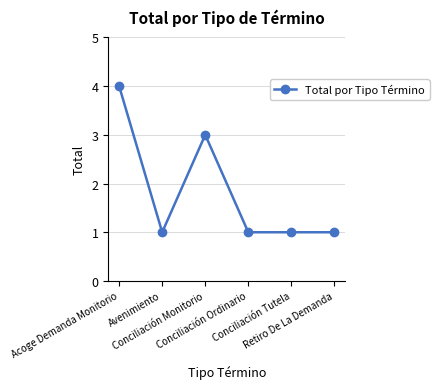

Between Avenimiento and Acoge Demanda Monitorio, which is larger?

Acoge Demanda Monitorio